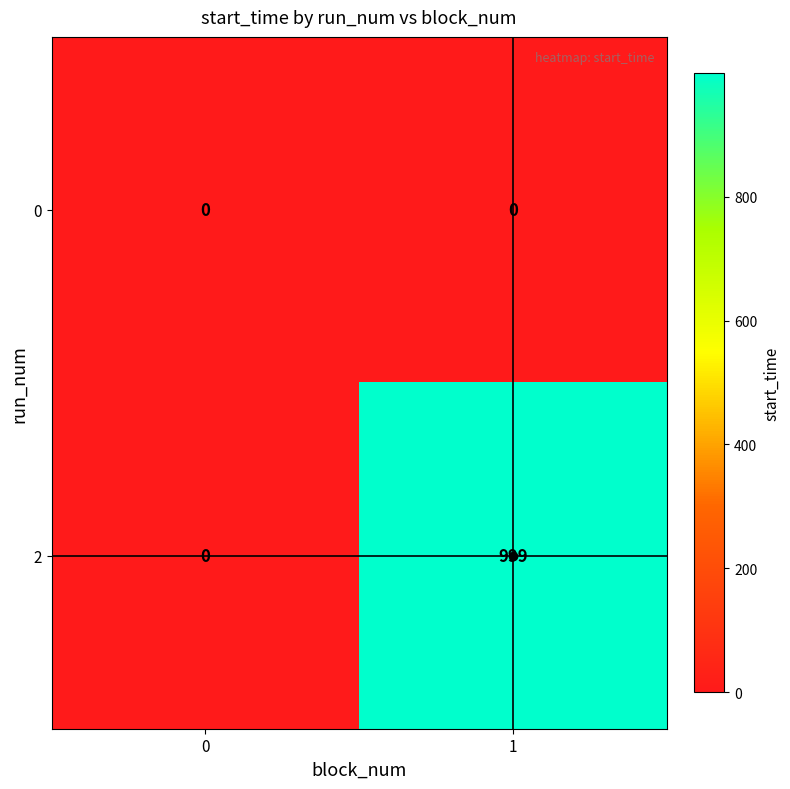

Rank the series by their maximum value, from highest to lowest.

2, 0